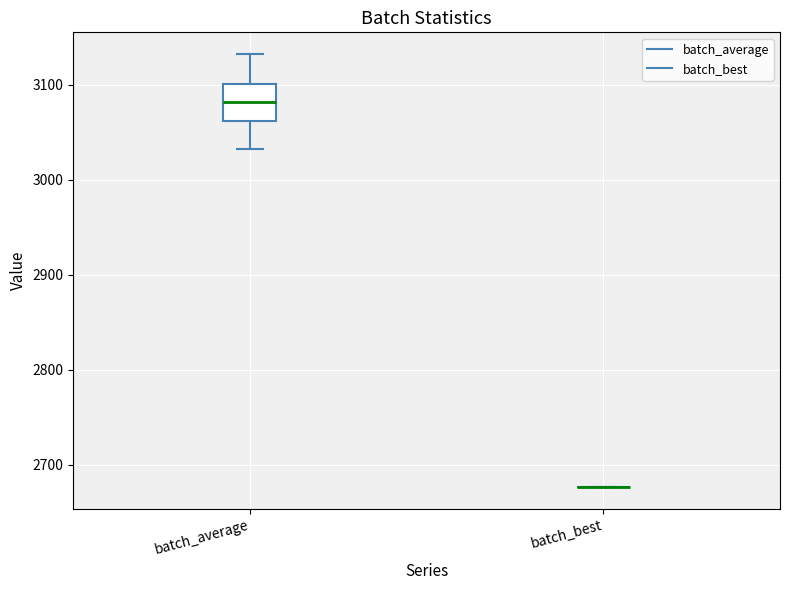

Reading left to right, read every box against the y-axis: the position of its median line, the range the box covers, and the ends of its whiskers. The values are not printed on the chart, so give them approximately, as read against the axis.

batch_average: median 3080, box 3060 to 3100, whiskers 3030 to 3130
batch_best: box collapsed to a line at 2680, whiskers 2680 to 2680